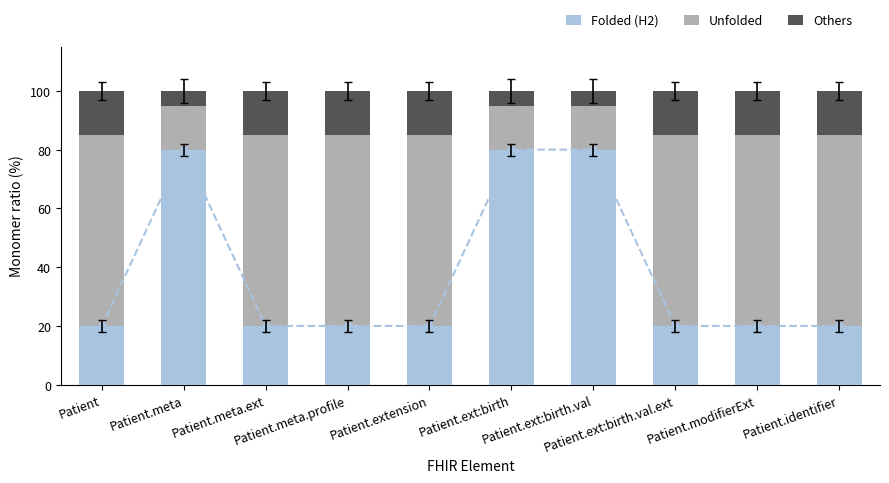

What is the greatest value displayed?

80